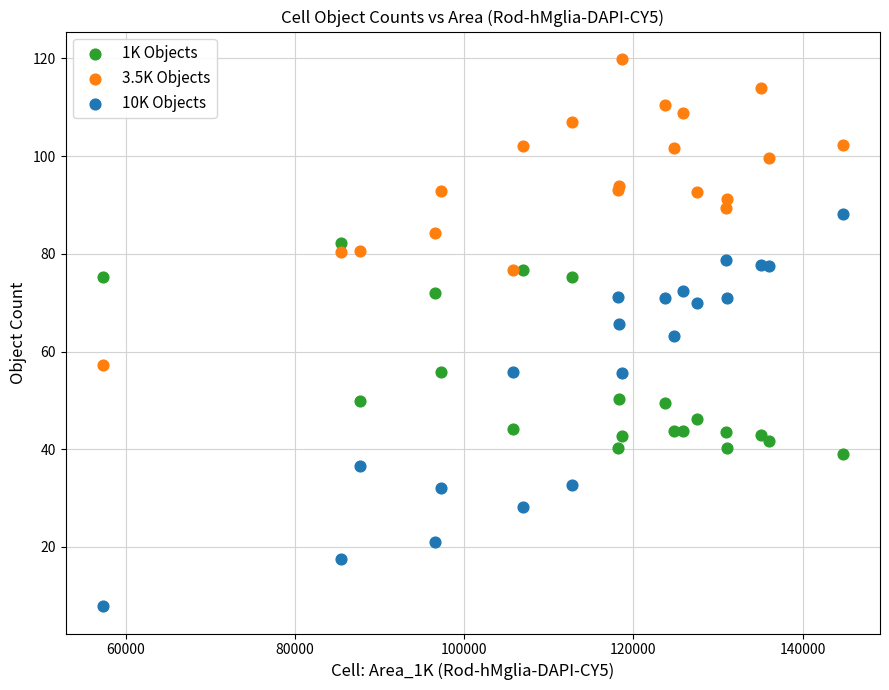

What are all the series names shown in the legend?

1K Objects, 3.5K Objects, 10K Objects